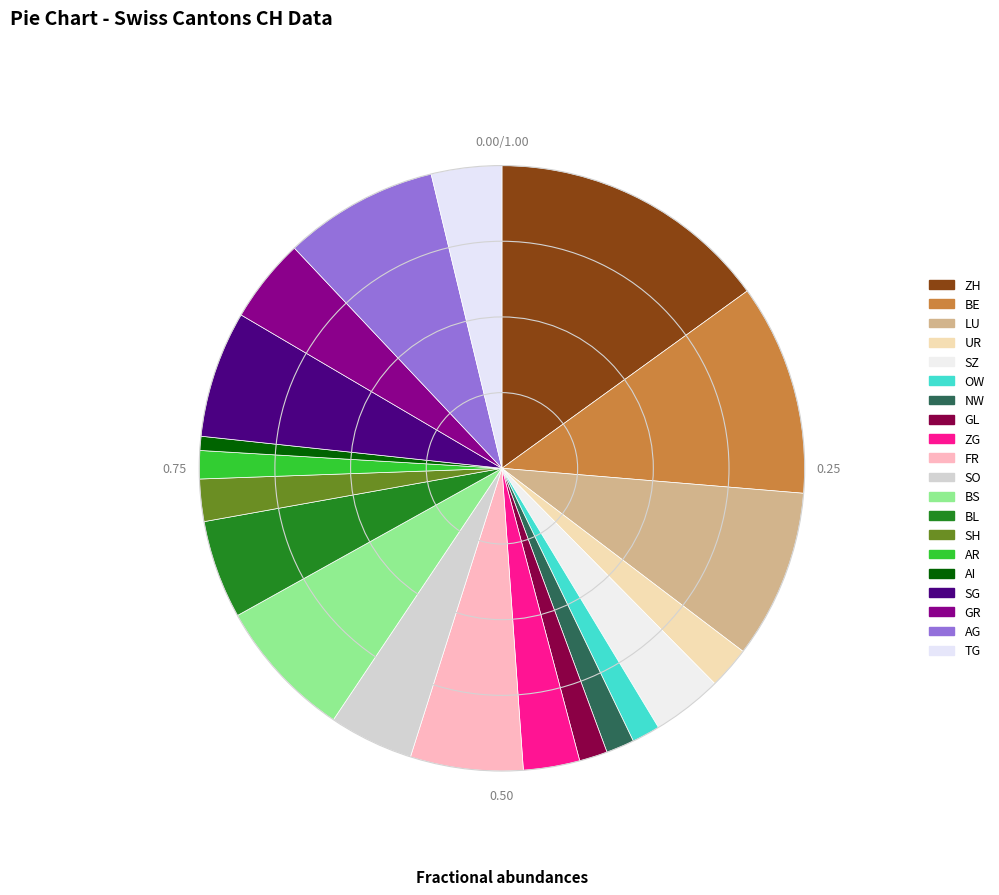

Does BL represent more than half of the total?

No